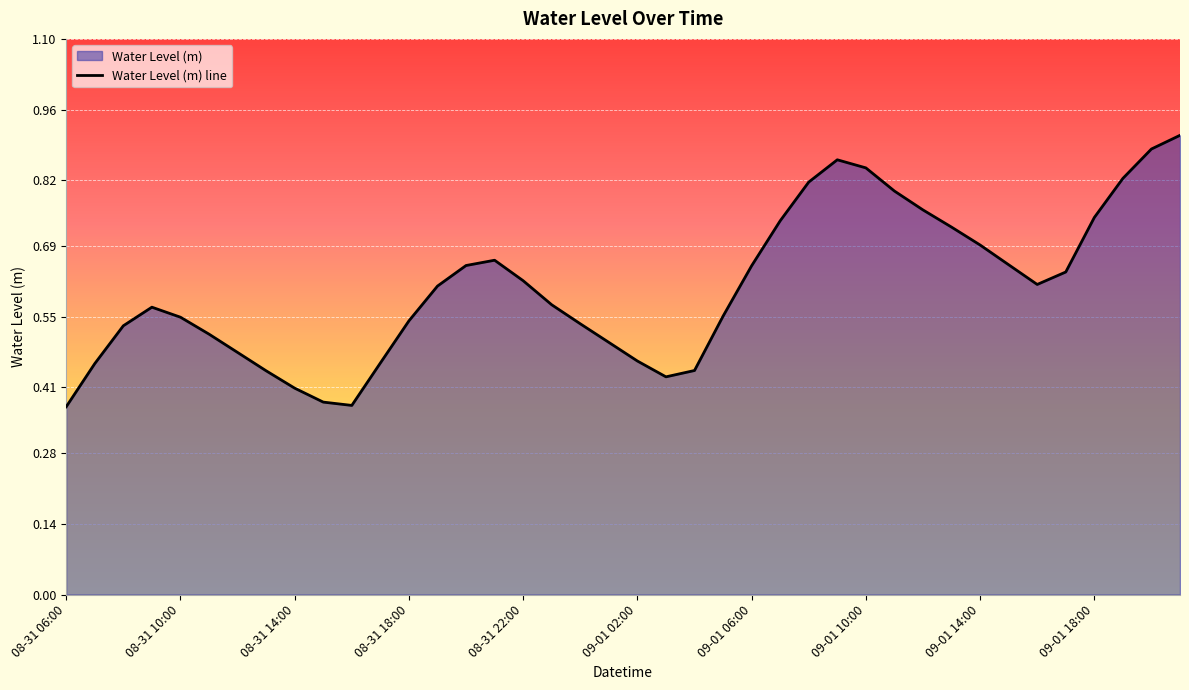

Count the number of categories in the chart.

40